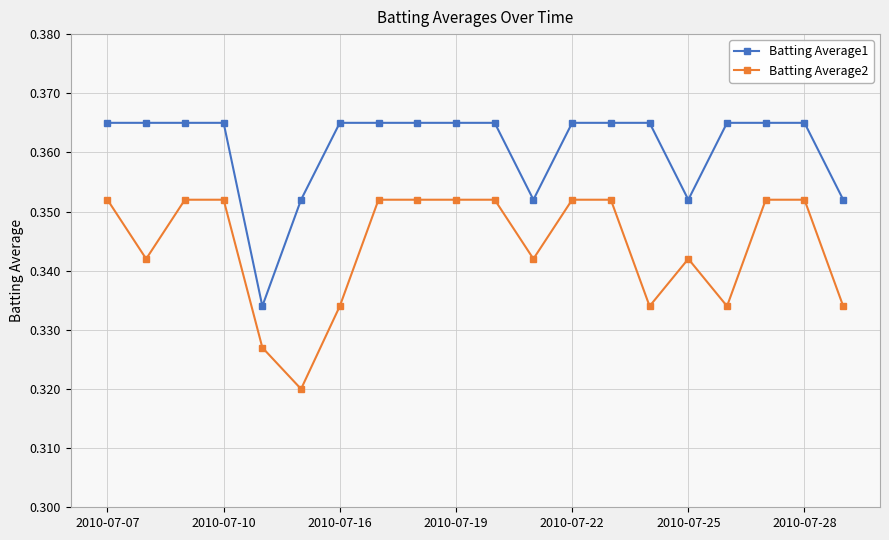

Does the chart have visible grid lines?

Yes